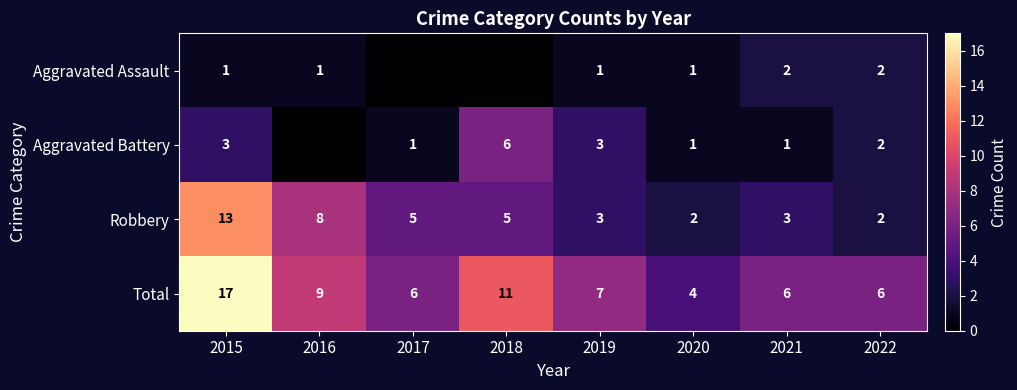

Between 2018 and 2019, which series saw the biggest shift?

Total